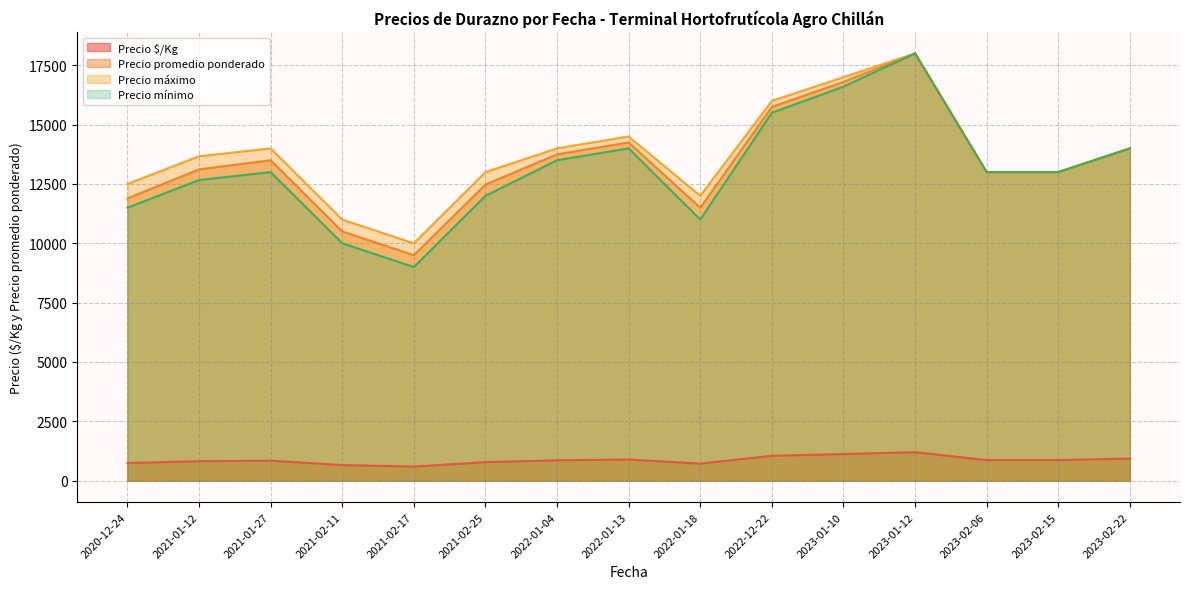

The Precio $/Kg series shows 940 at 2021-02-25. True or false?

False